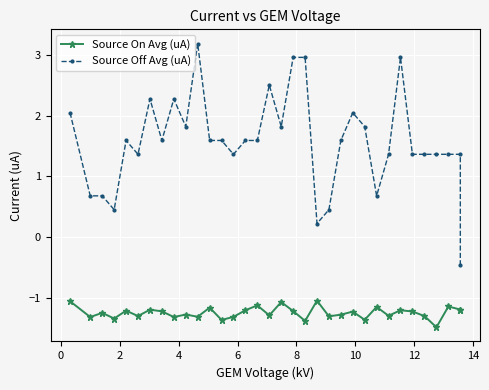

At how many categories does at least one series exceed -1?

34